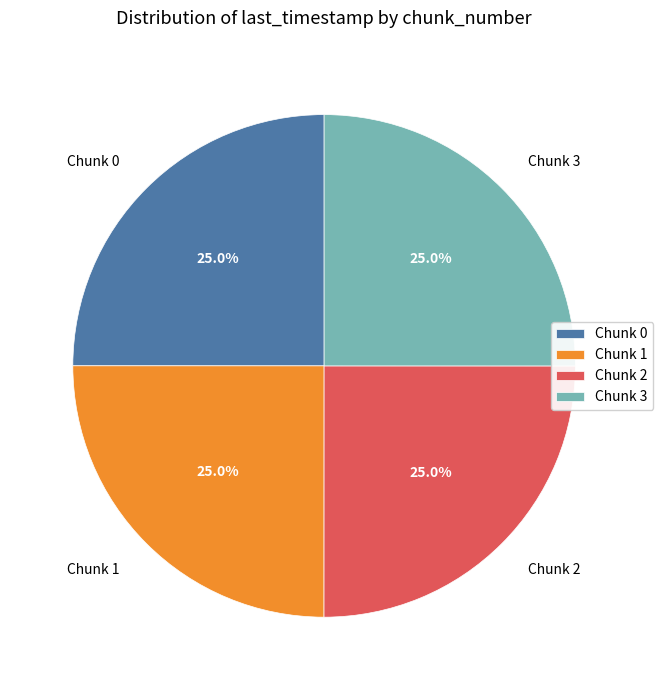

How many slices are in this pie chart?

4